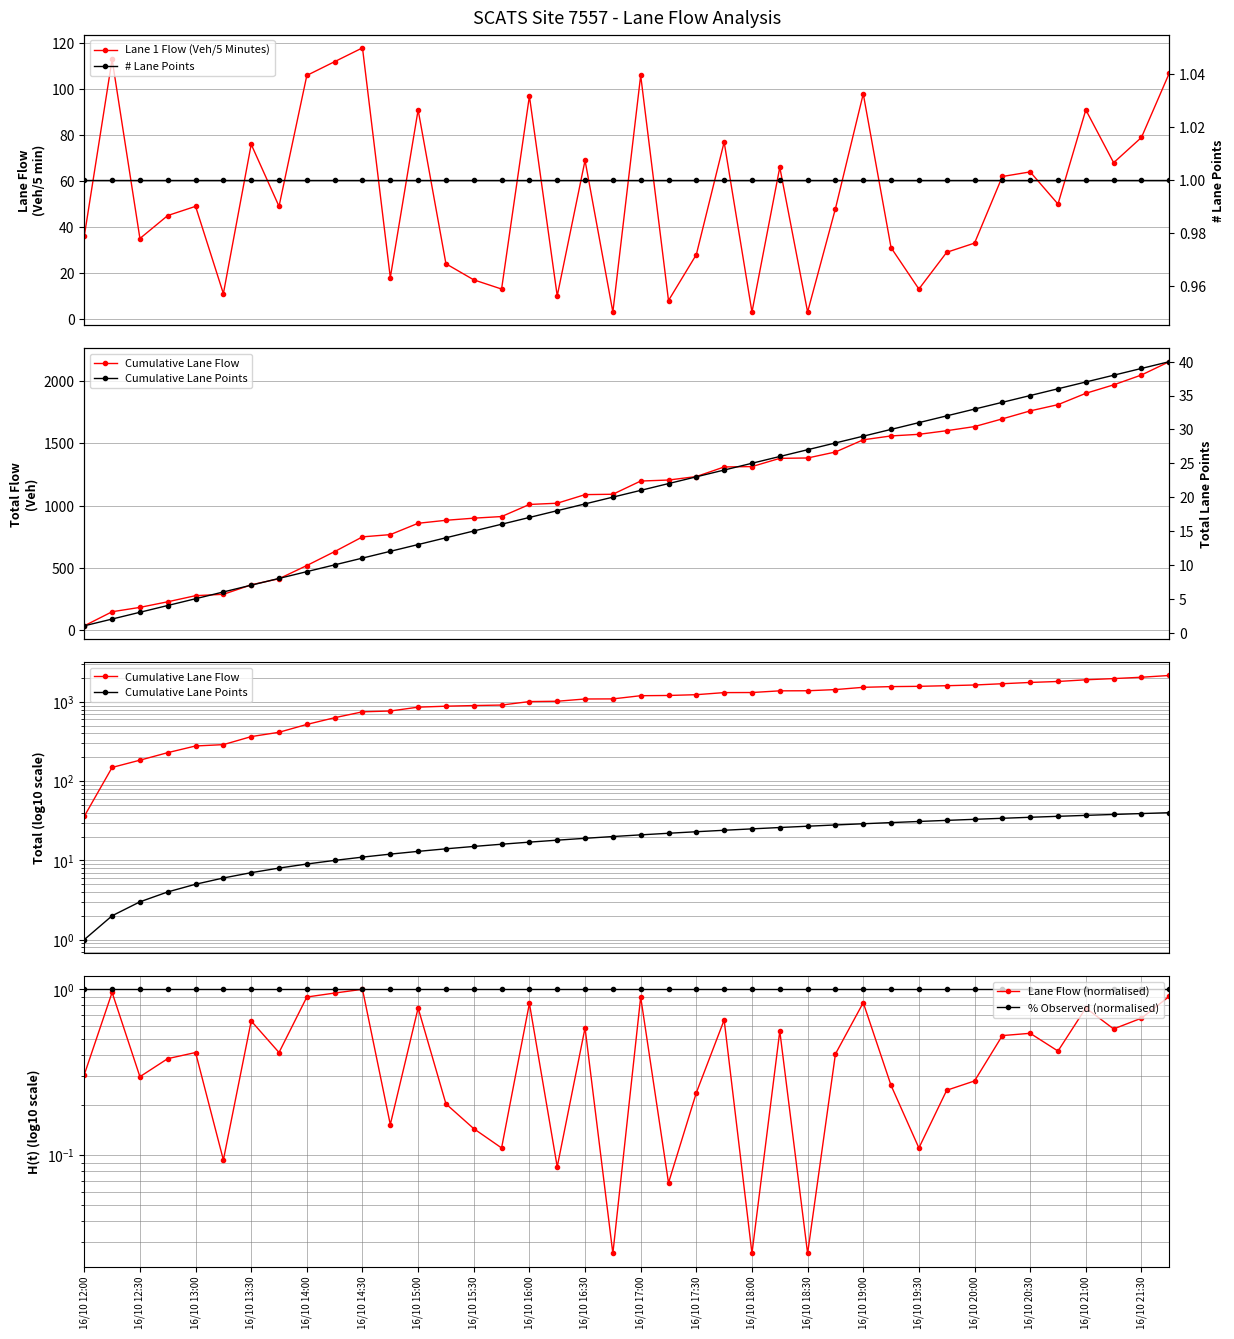

Is the value of Lane 1 Flow (Veh/5 Minutes) at 23 greater than the value of % Observed (normalised) at 16/10 20:00?

Yes